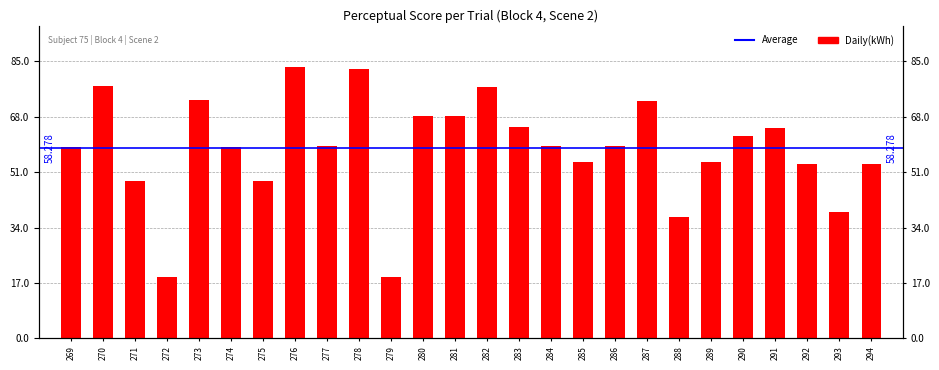

Rank the categories by value from highest to lowest.

276, 278, 270, 282, 273, 287, 280, 281, 283, 291, 290, 286, 277, 284, 274, 269, 285, 289, 294, 292, 275, 271, 293, 288, 279, 272